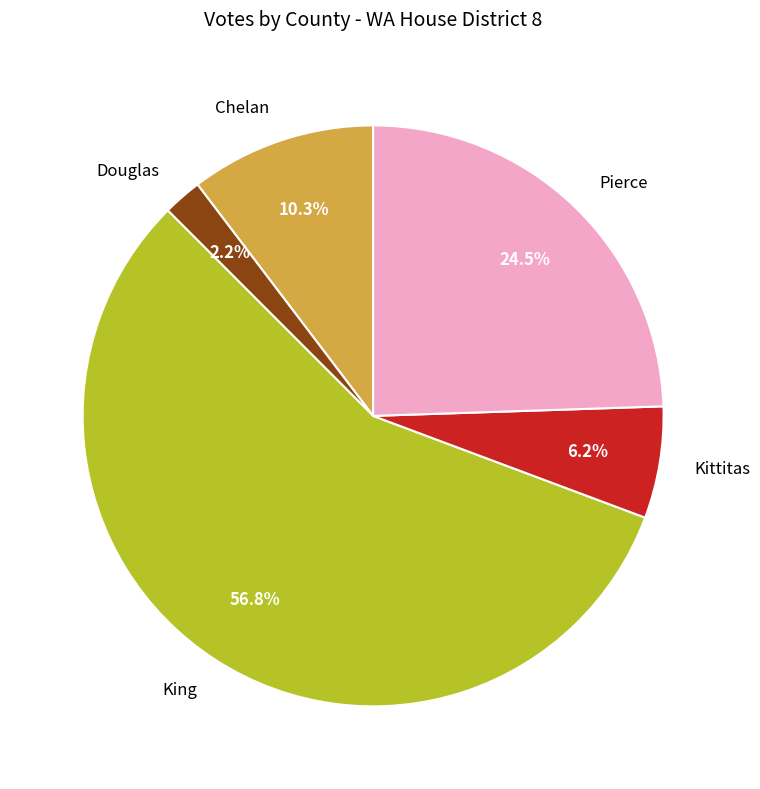

Which slice is the largest?

King